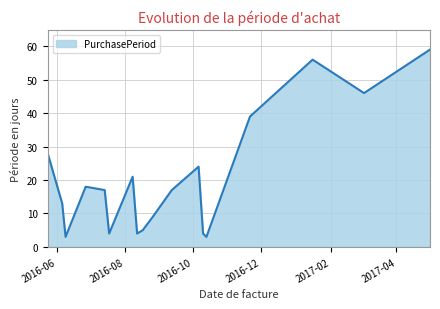

What is the greatest value displayed?

59